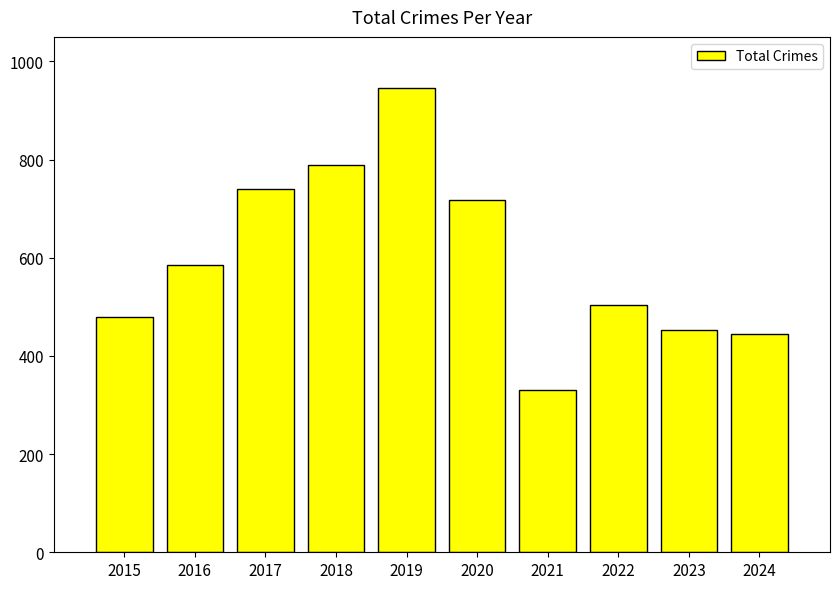

The chart shows a value of 740 at 2017. True or false?

True